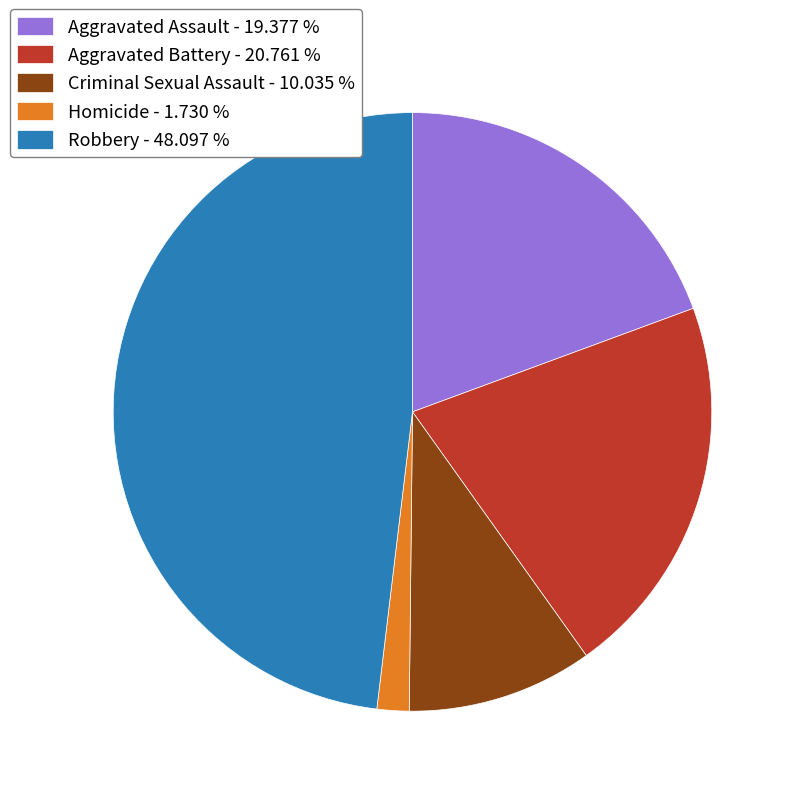

How many slices are in this pie chart?

5